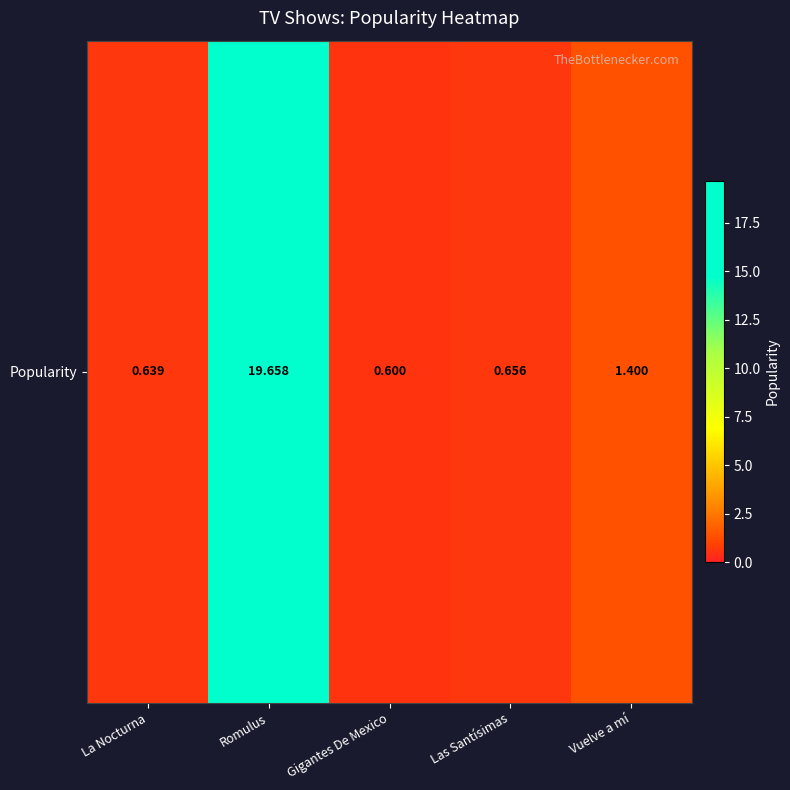

List the labels in order of value, smallest first.

Gigantes De Mexico, La Nocturna, Las Santísimas, Vuelve a mí, Romulus